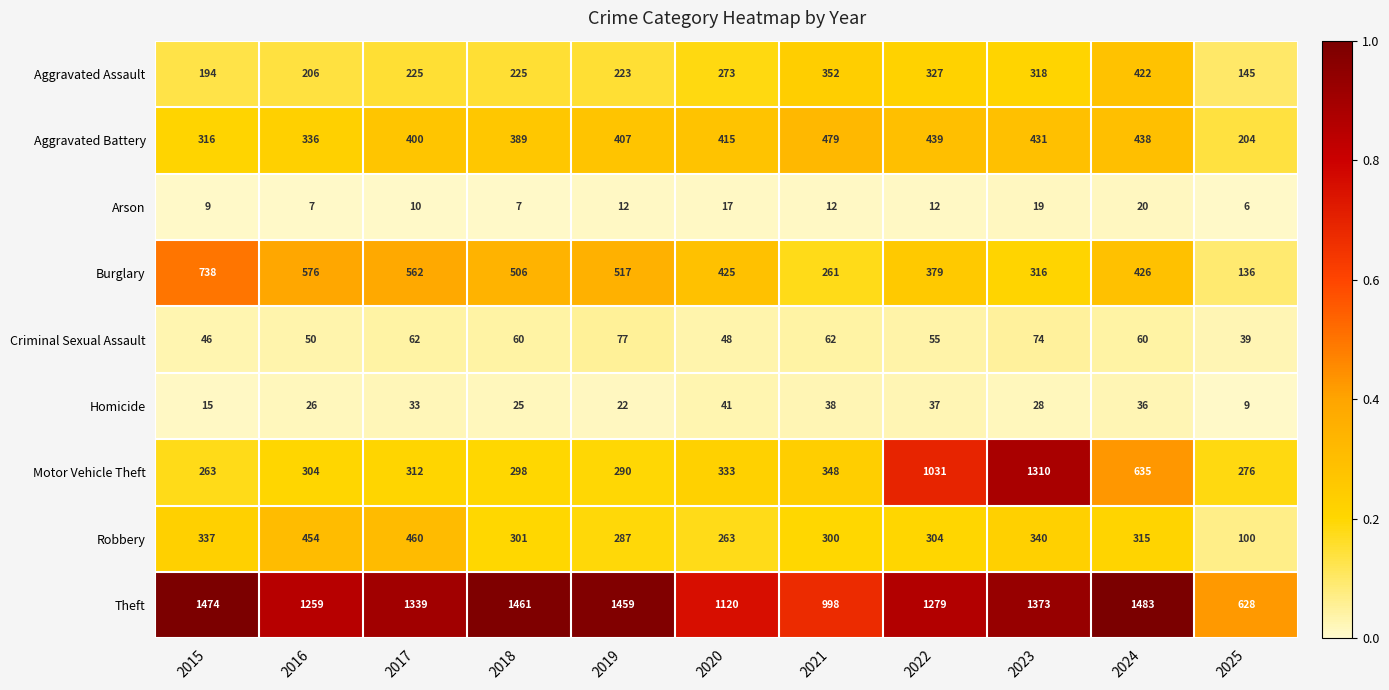

At which label does Aggravated Assault reach its peak?

2024